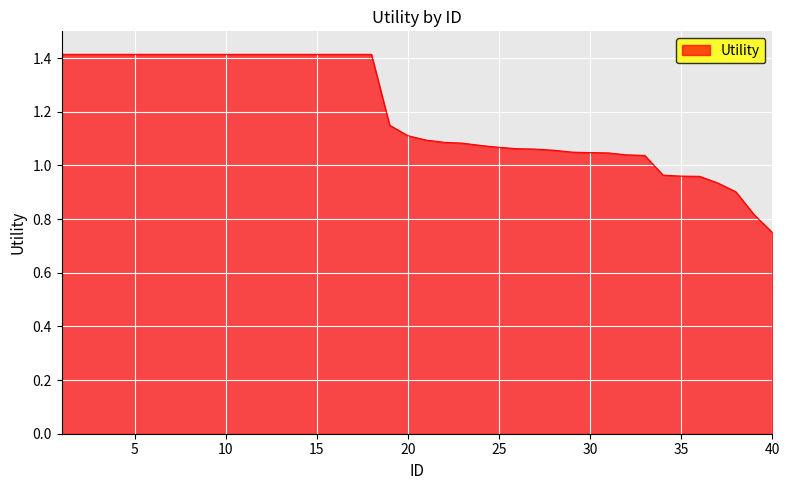

What is the difference between the second highest and second lowest values?

0.6